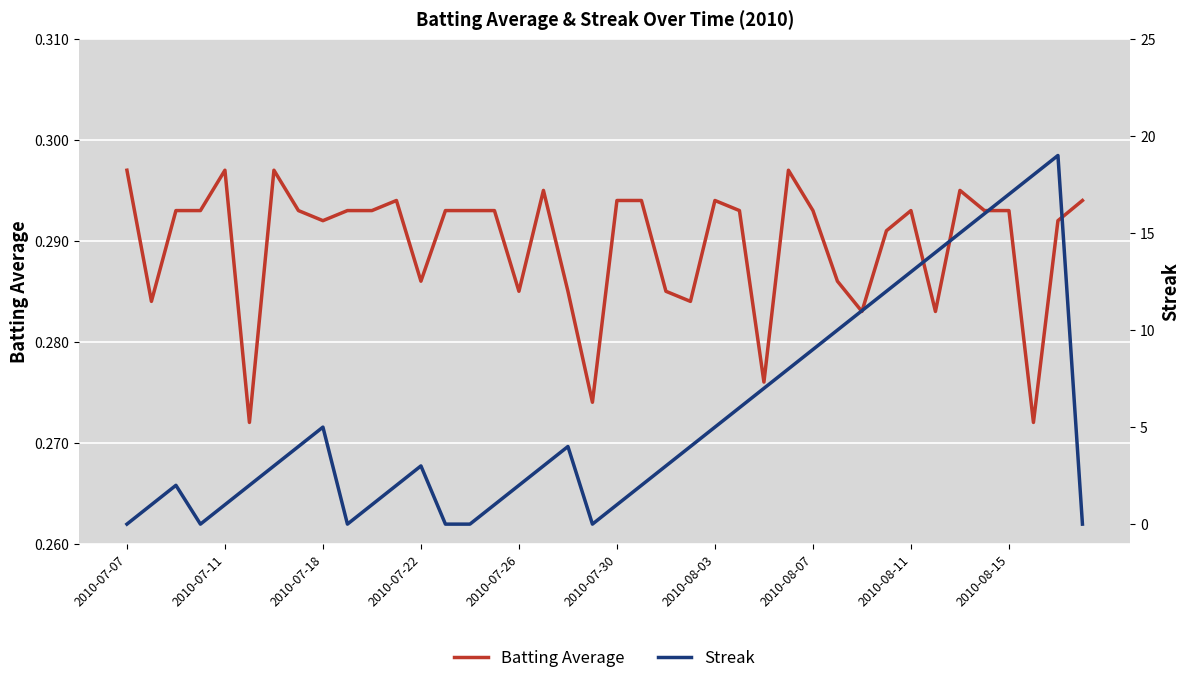

List the series in order of their peak value, lowest first.

Batting Average, Streak